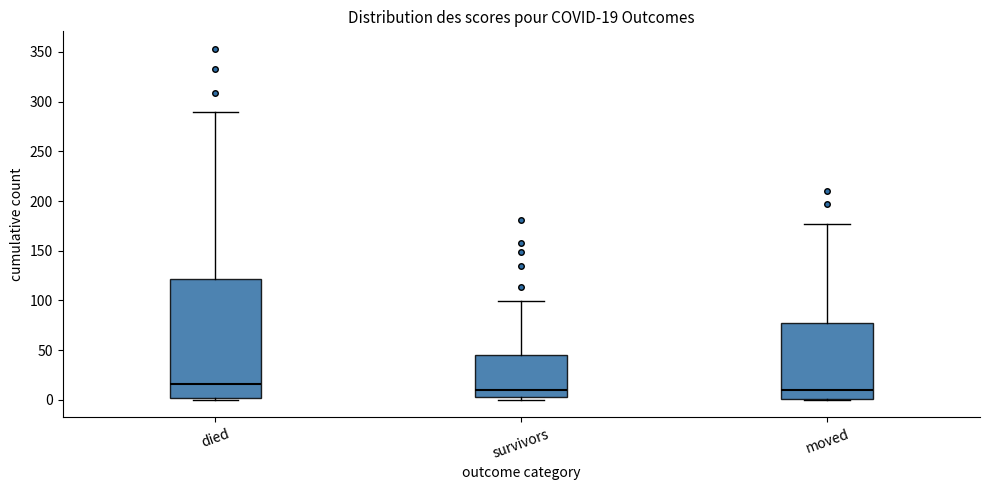

Which box is the tallest, from its lower edge to its upper edge?

died